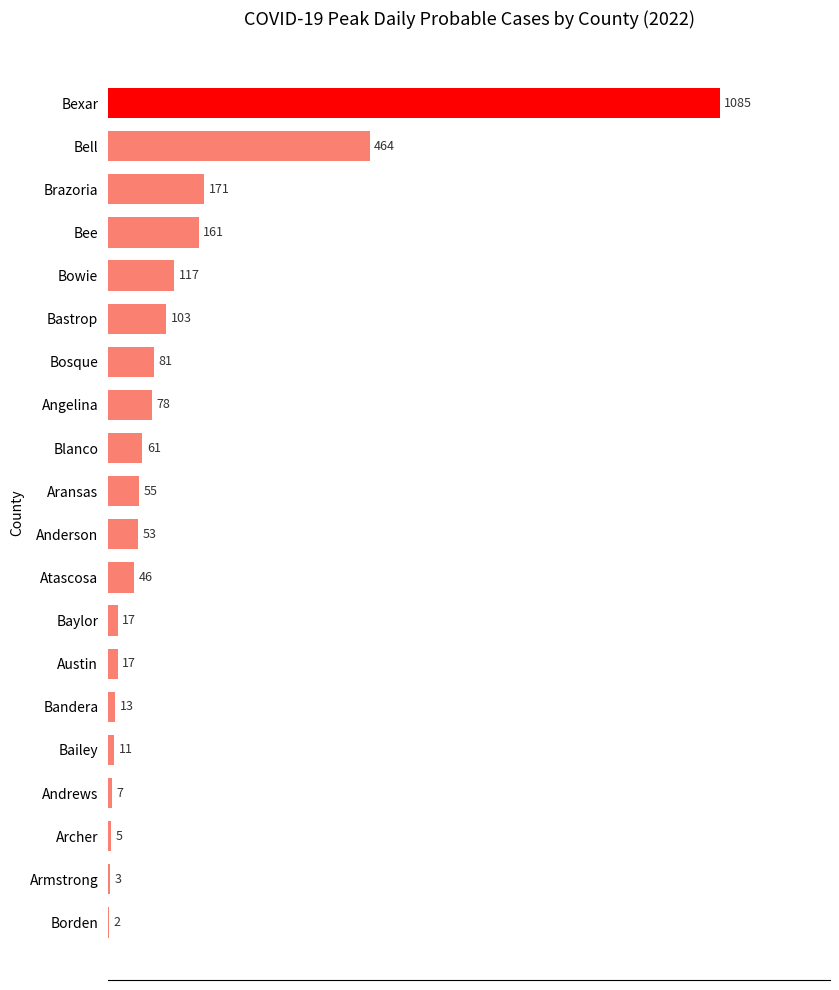

What is the change in value from Brazoria to Andrews?

-164